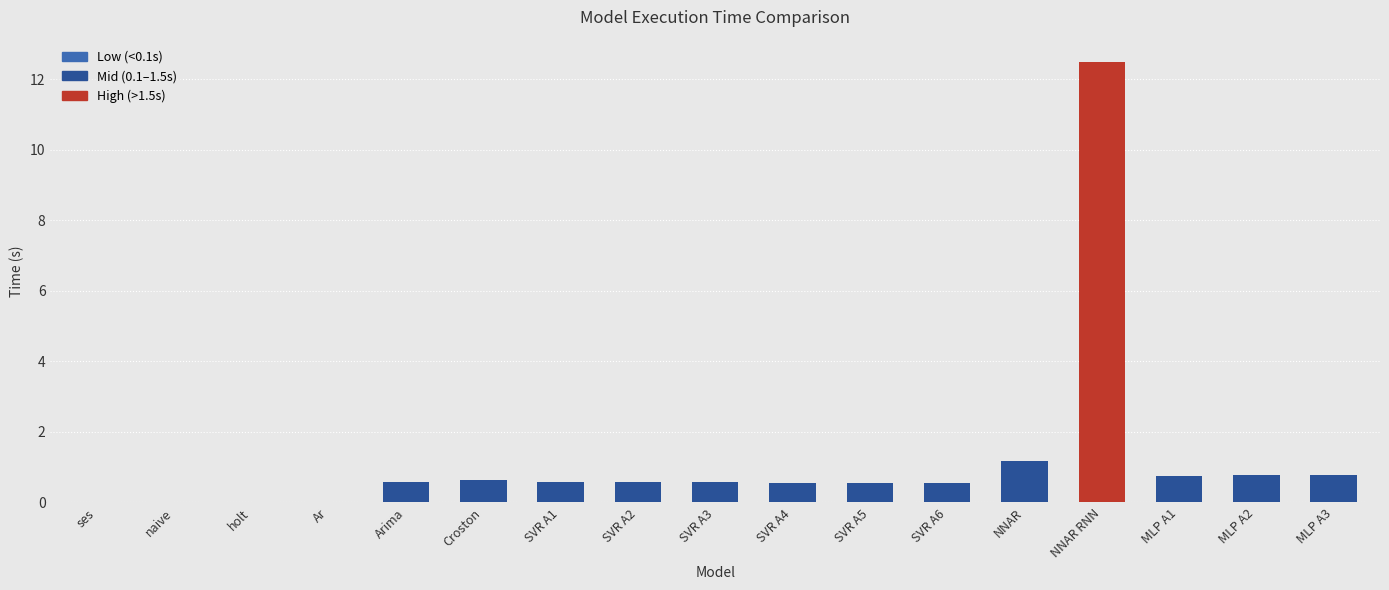

Read the value at Arima.

0.6